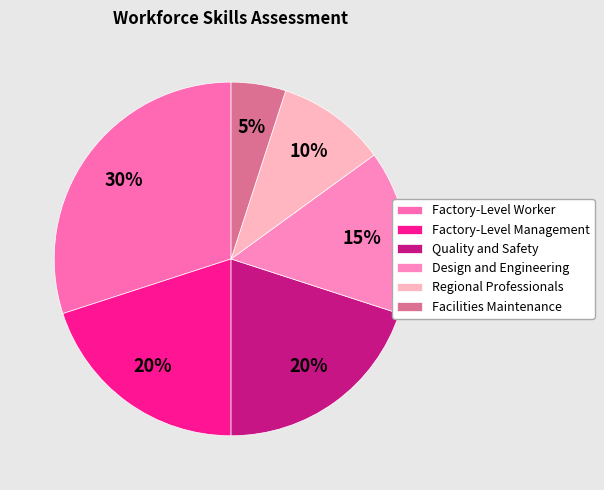

Approximately how many times larger is the value at Quality and Safety compared to Factory-Level Worker?

0.7